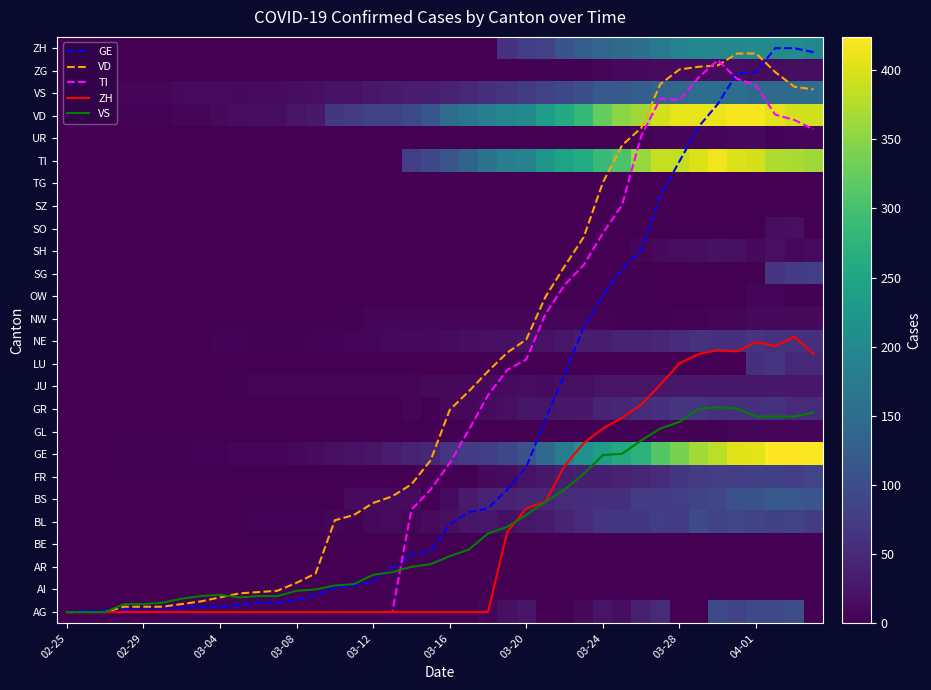

Count the number of data series in this chart.

31